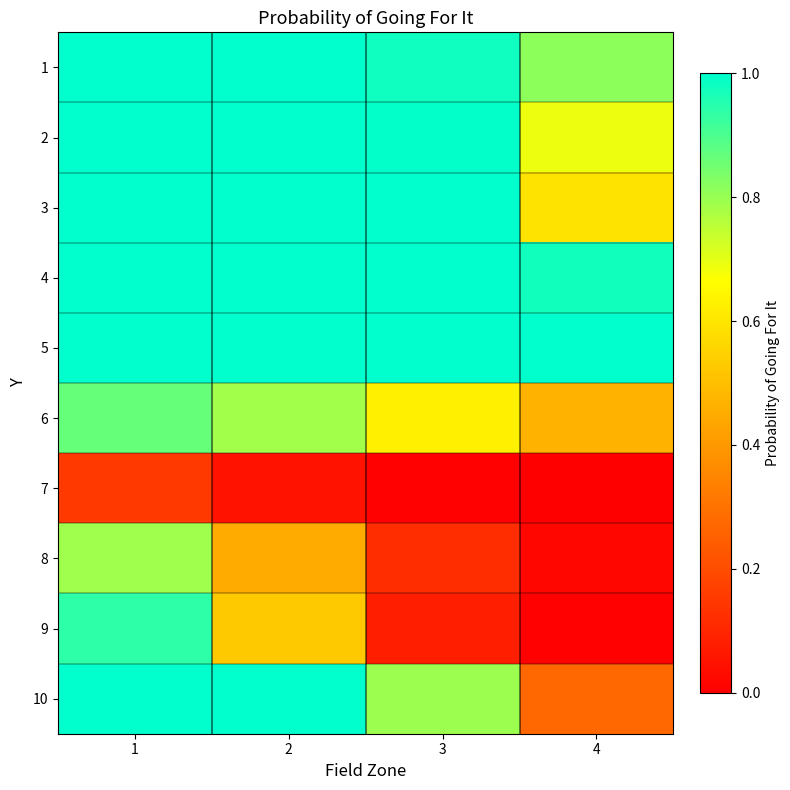

What is the total value across all series at 4?

4.8